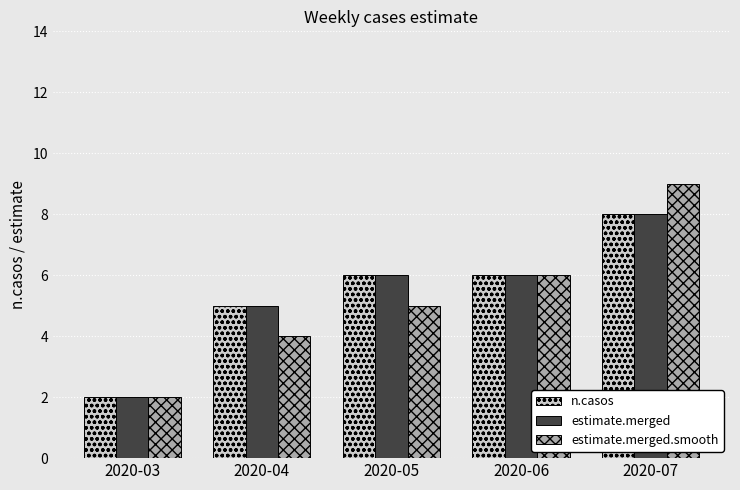

List the labels in order of estimate.merged.smooth value, smallest first.

2020-03, 2020-04, 2020-05, 2020-06, 2020-07